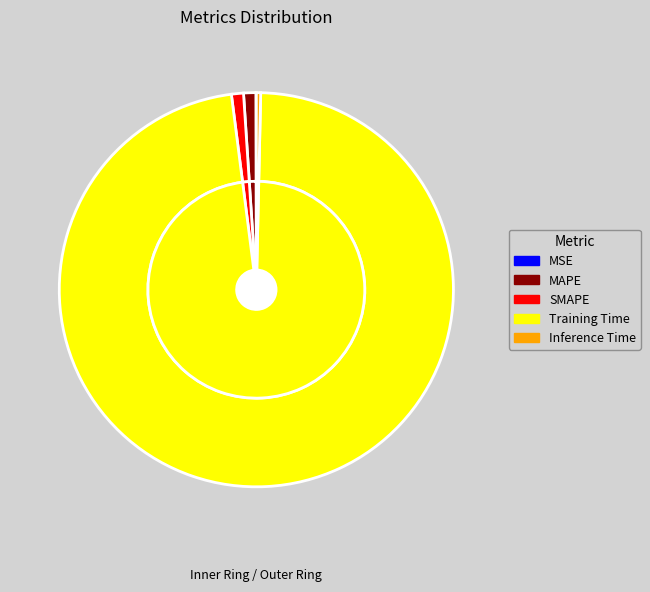

True or false: SMAPE accounts for 1% of the total.

True